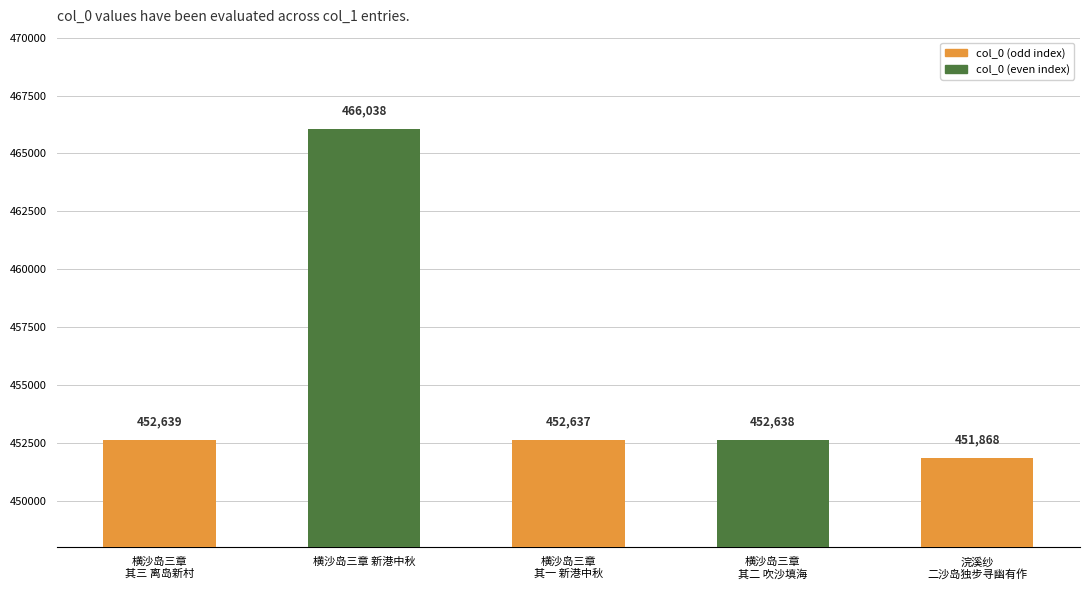

How many bars are there in total?

5